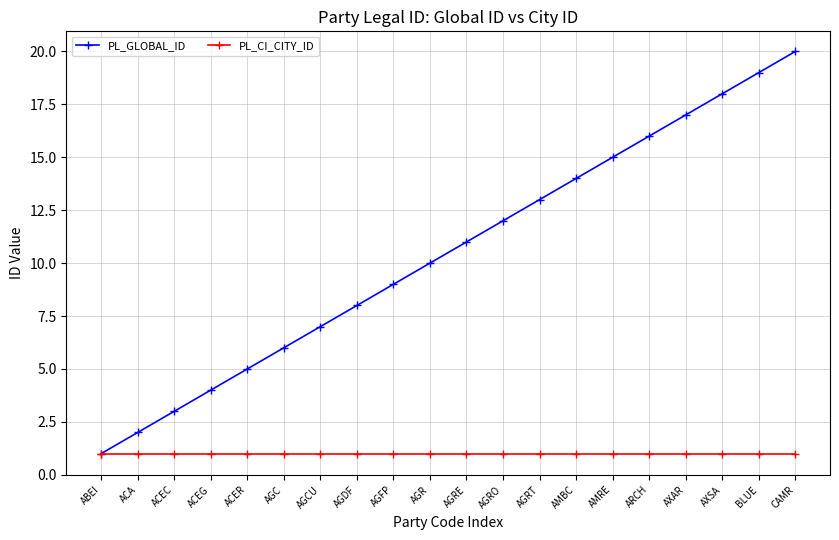

Reading left to right, list all the values displayed in this chart.

PL_GLOBAL_ID: 1	2	3	4	5	6	7	8	9	10	11	12	13	14	15	16	17	18	19	20
PL_CI_CITY_ID: 1	1	1	1	1	1	1	1	1	1	1	1	1	1	1	1	1	1	1	1